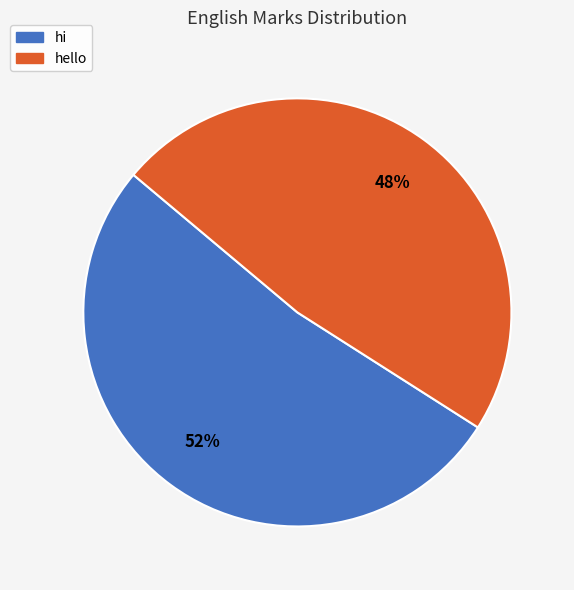

What is the majority slice?

hi